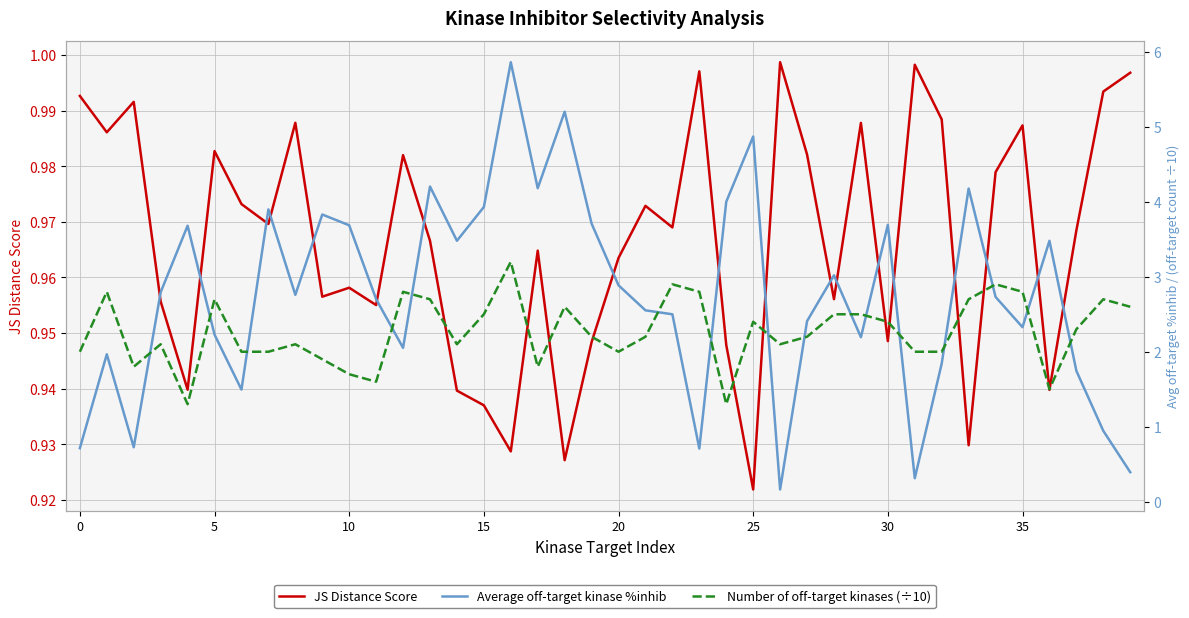

How many lines are shown in the chart?

3